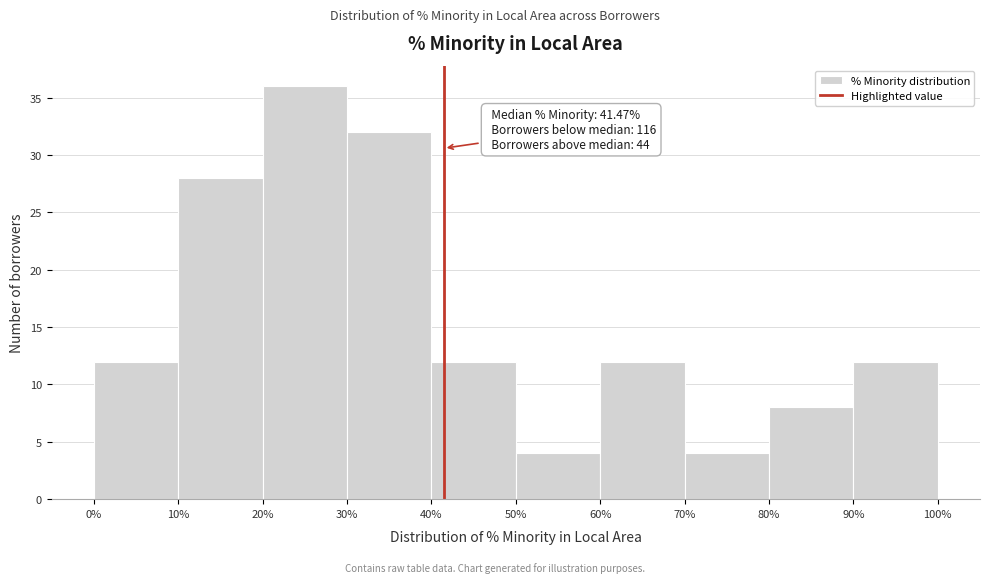

Which range on the x-axis has the tallest bar?

20% to 30%